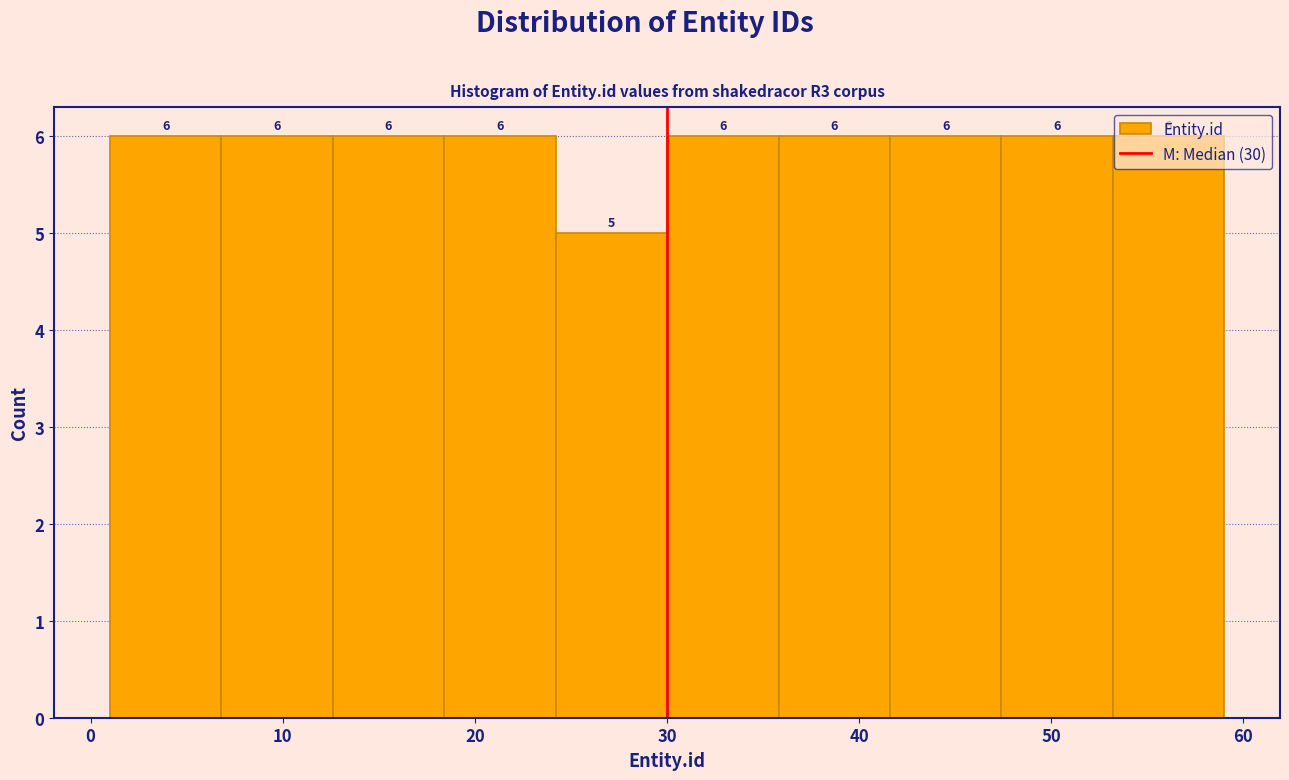

Reading left to right, list every bar in this chart as the range it spans on the x-axis followed by its height. The bar edges are not printed on the chart, so give them approximately, as read against the axis.

1.0 to 6.8: 6
6.8 to 12.6: 6
12.6 to 18.4: 6
18.4 to 24.2: 6
24.2 to 30.0: 5
30.0 to 35.8: 6
35.8 to 41.6: 6
41.6 to 47.4: 6
47.4 to 53.2: 6
53.2 to 59.0: 6